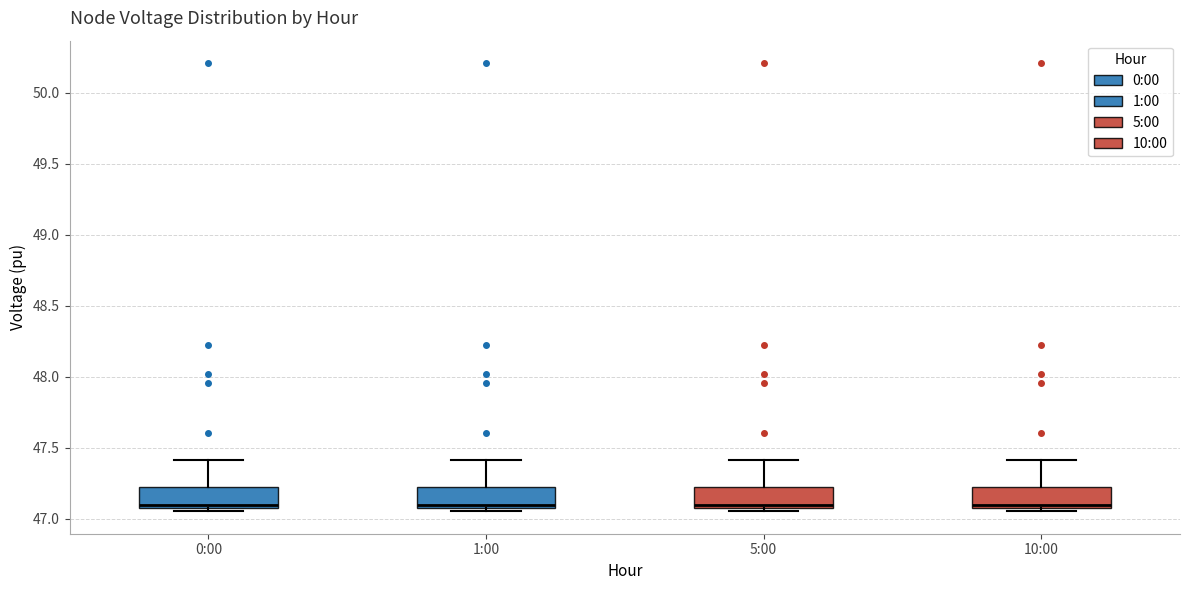

Reading left to right, read every box against the y-axis: the position of its median line, the range the box covers, and the ends of its whiskers. The values are not printed on the chart, so give them approximately, as read against the axis.

0:00: median 47.10, box 47.05 to 47.20, whiskers 47.05 (just below the box's lower edge) to 47.40
1:00: median 47.10, box 47.05 to 47.20, whiskers 47.05 (just below the box's lower edge) to 47.40
5:00: median 47.10, box 47.05 to 47.20, whiskers 47.05 (just below the box's lower edge) to 47.40
10:00: median 47.10, box 47.05 to 47.20, whiskers 47.05 (just below the box's lower edge) to 47.40